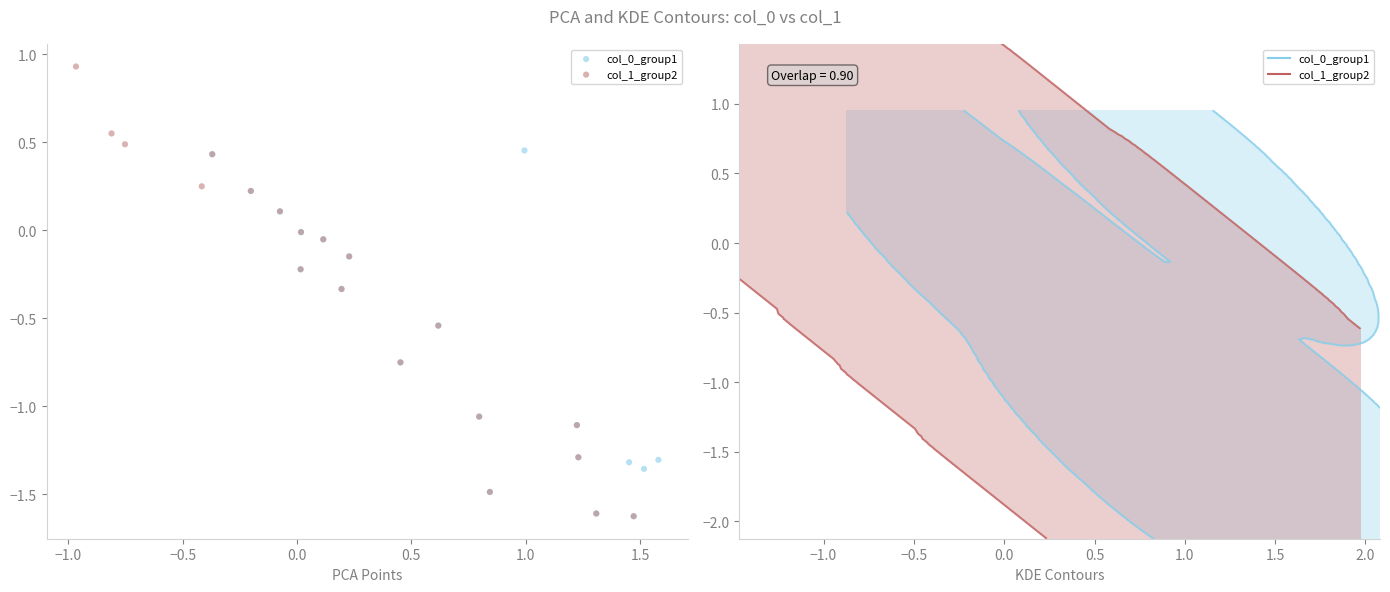

Which series has the largest Y range (max minus min)?

col_1_group2